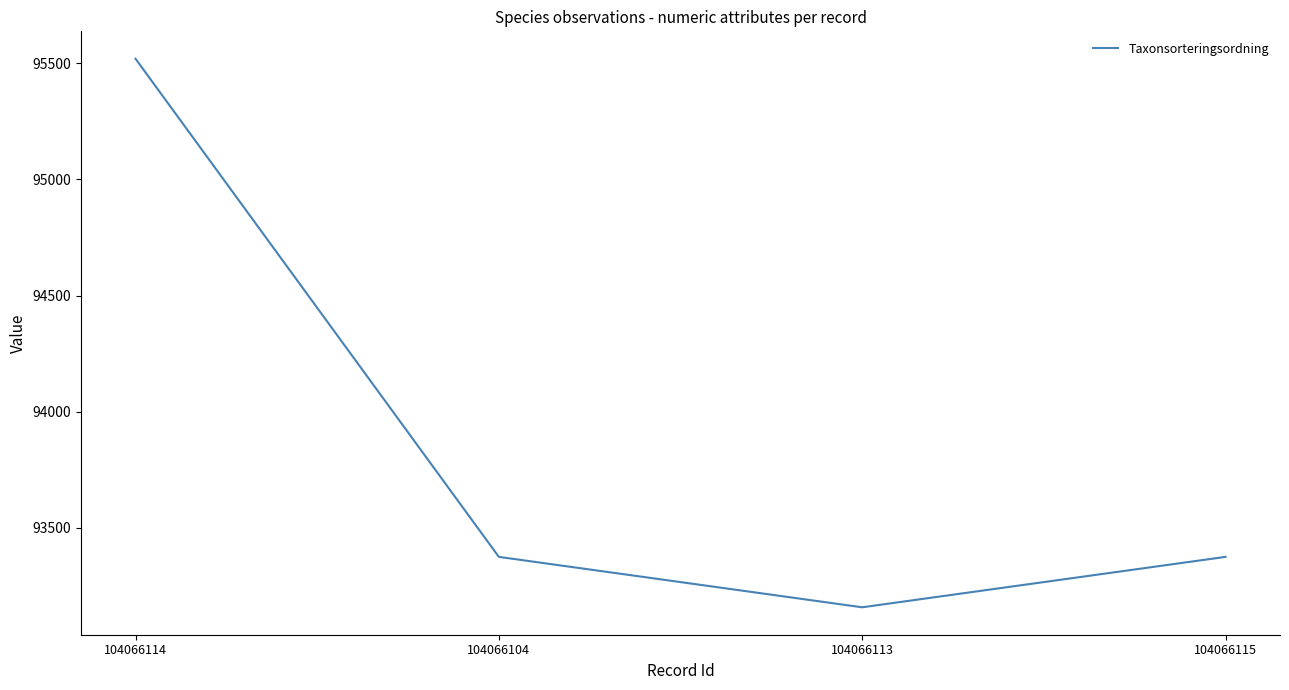

Which category has the lowest value across all series?

104066113